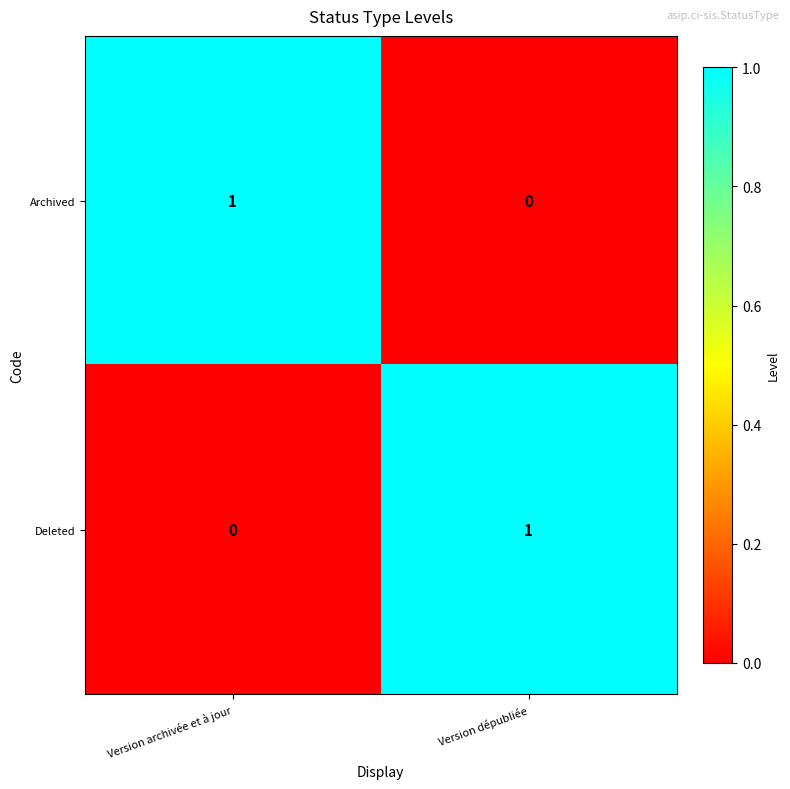

Which category has the highest value in the Deleted series?

Version dépubliée